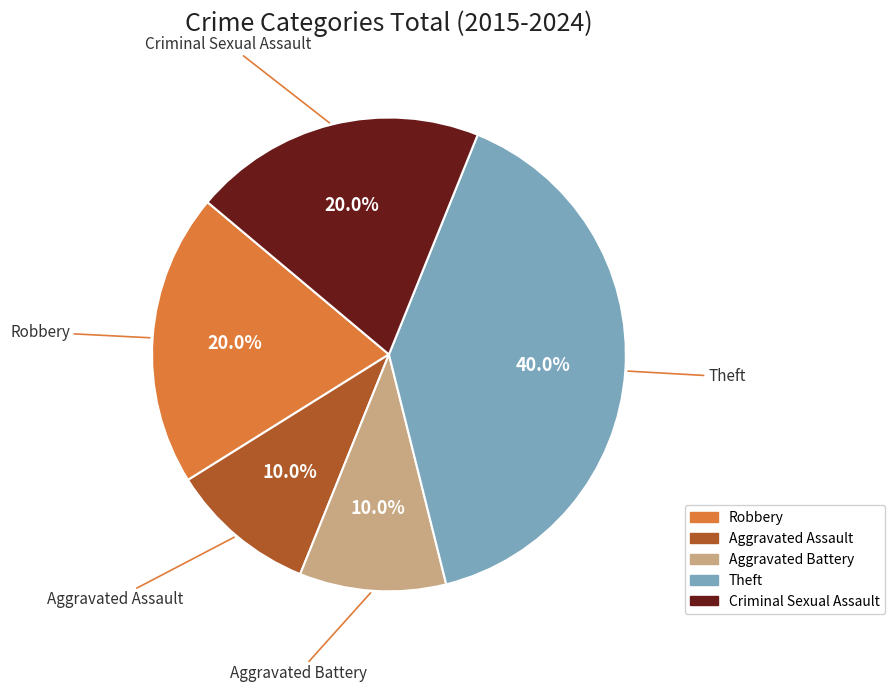

The Aggravated Battery slice represents 10% of the pie. True or false?

True